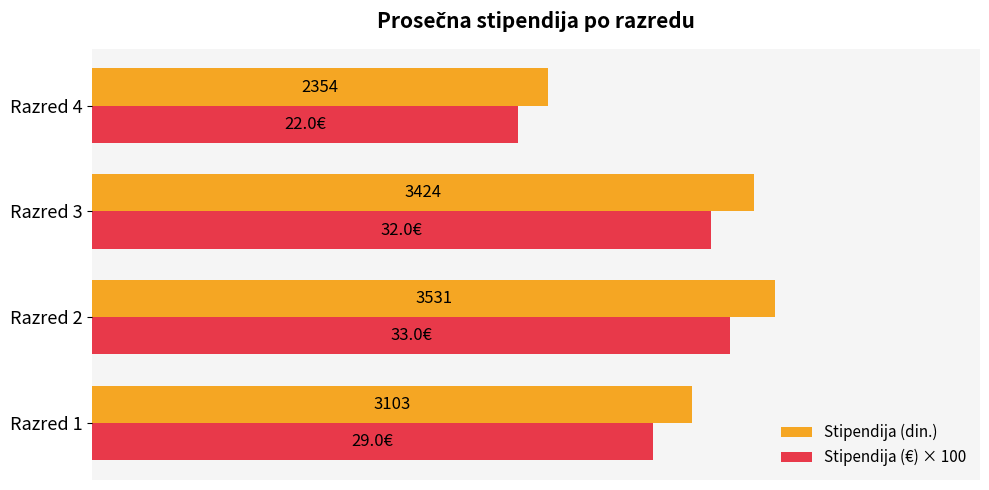

At which label is Stipendija (€) × 100 closest to 2750?

Razred 1